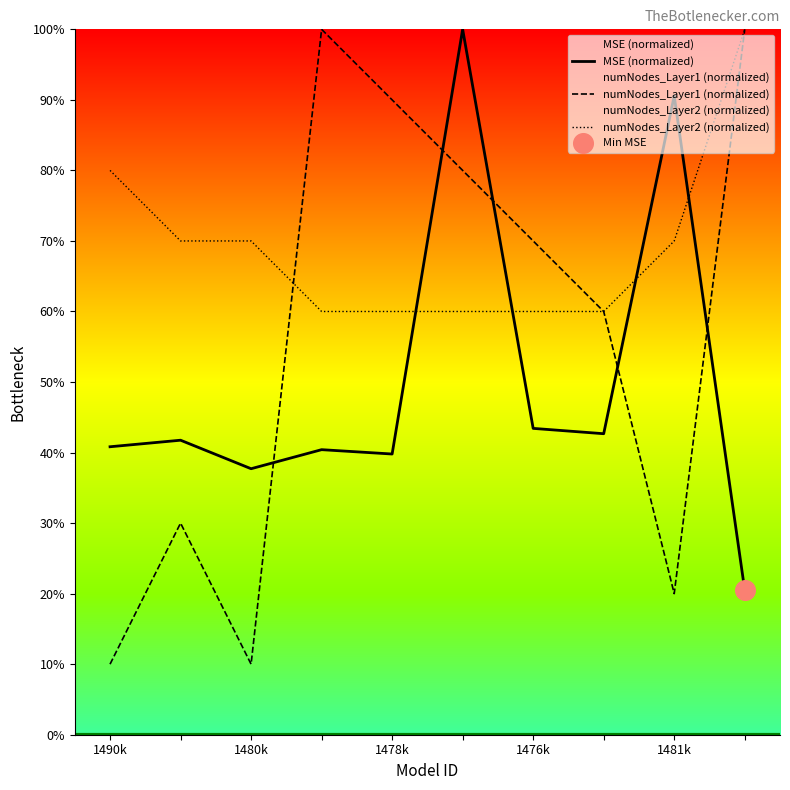

Is the value of numNodes_Layer2 (normalized) at 1481k greater than the value of numNodes_Layer1 (normalized) at 1480k?

Yes